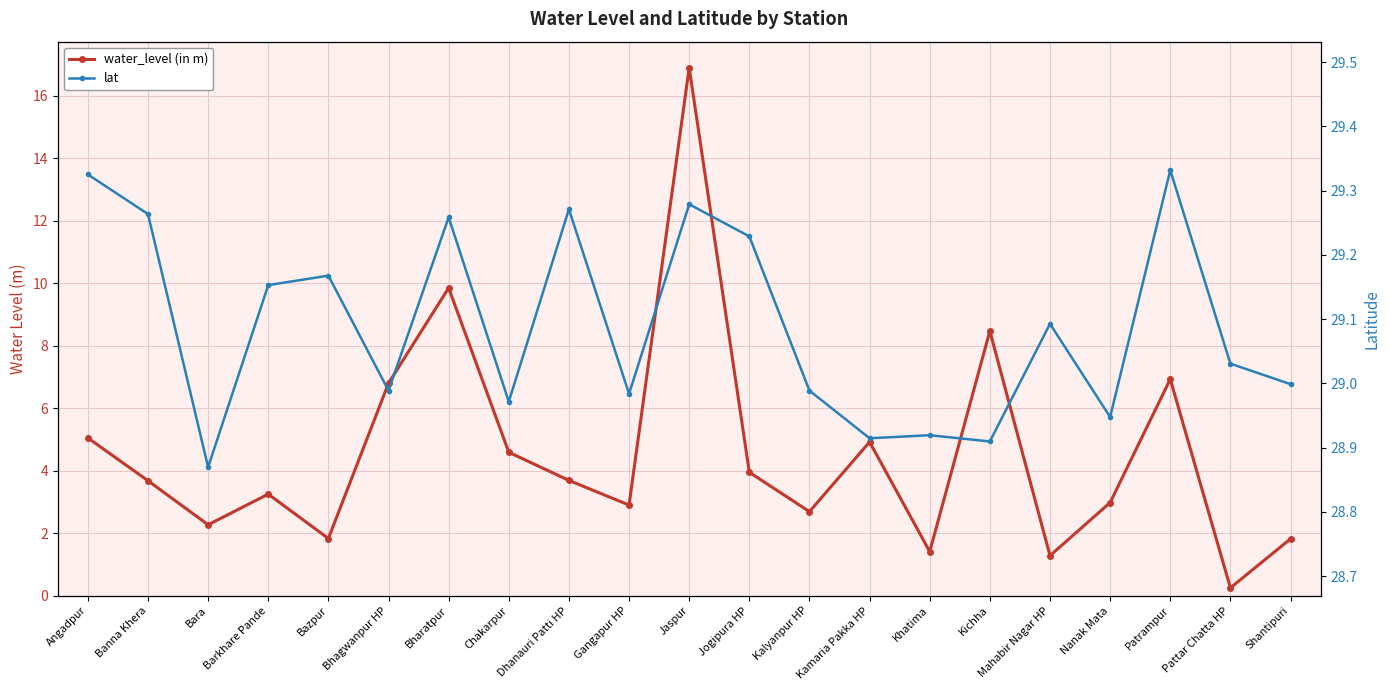

At which label does water_level (in m) reach its peak?

Jaspur